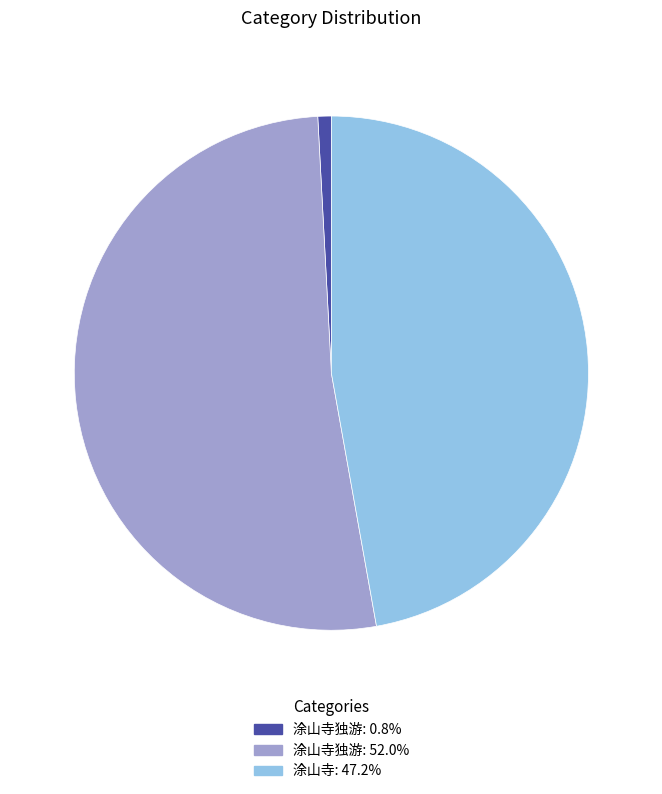

Does any single category account for the majority?

Yes